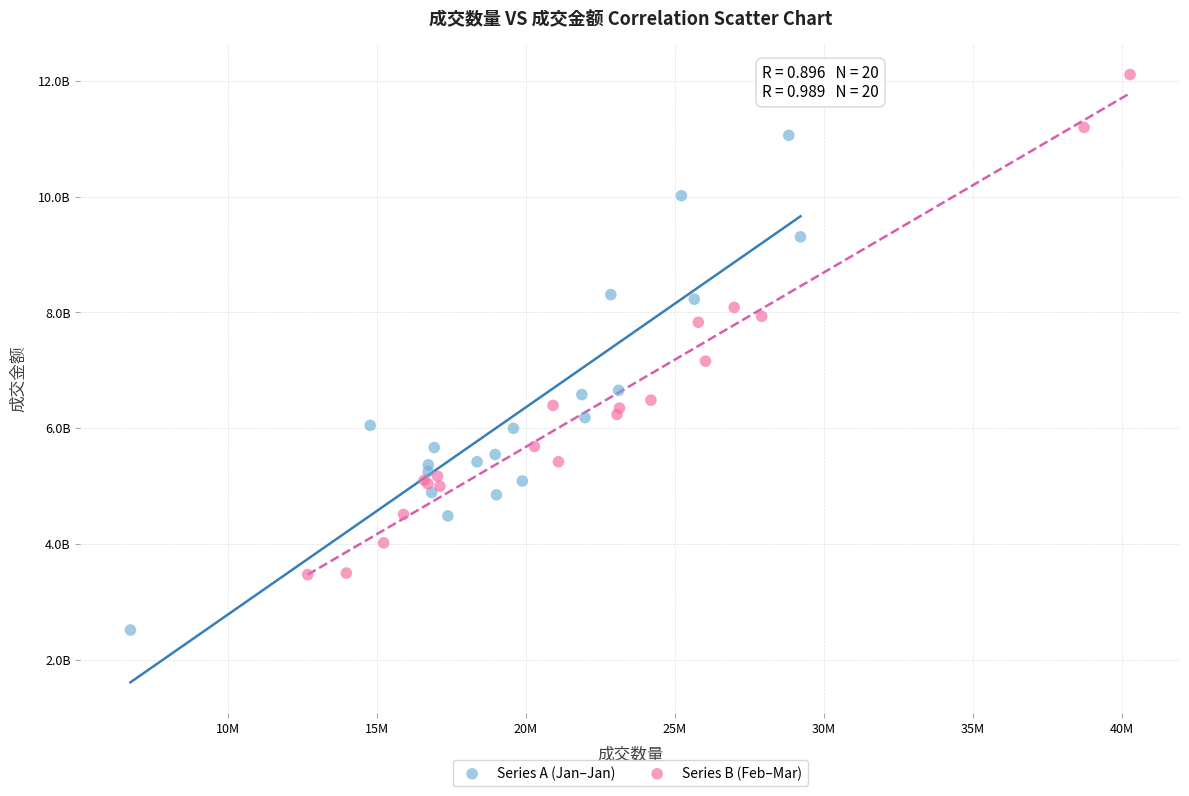

What are all the series names shown in the legend?

Series A (Jan–Jan), Series B (Feb–Mar)